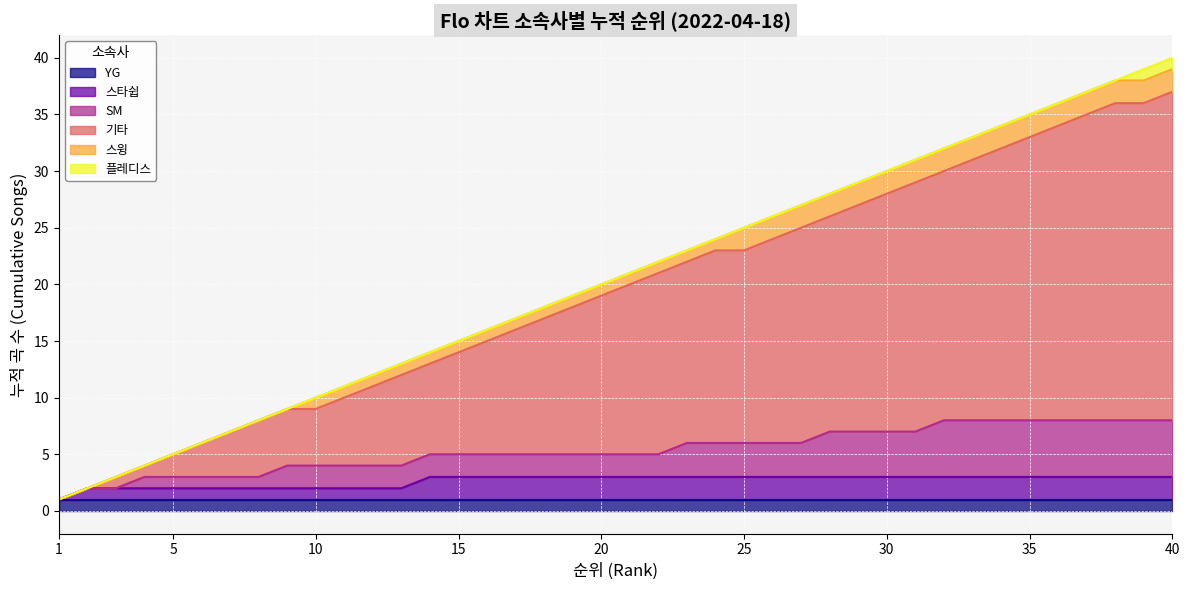

The value of 스타쉽 at 4 is -7. True or false?

False